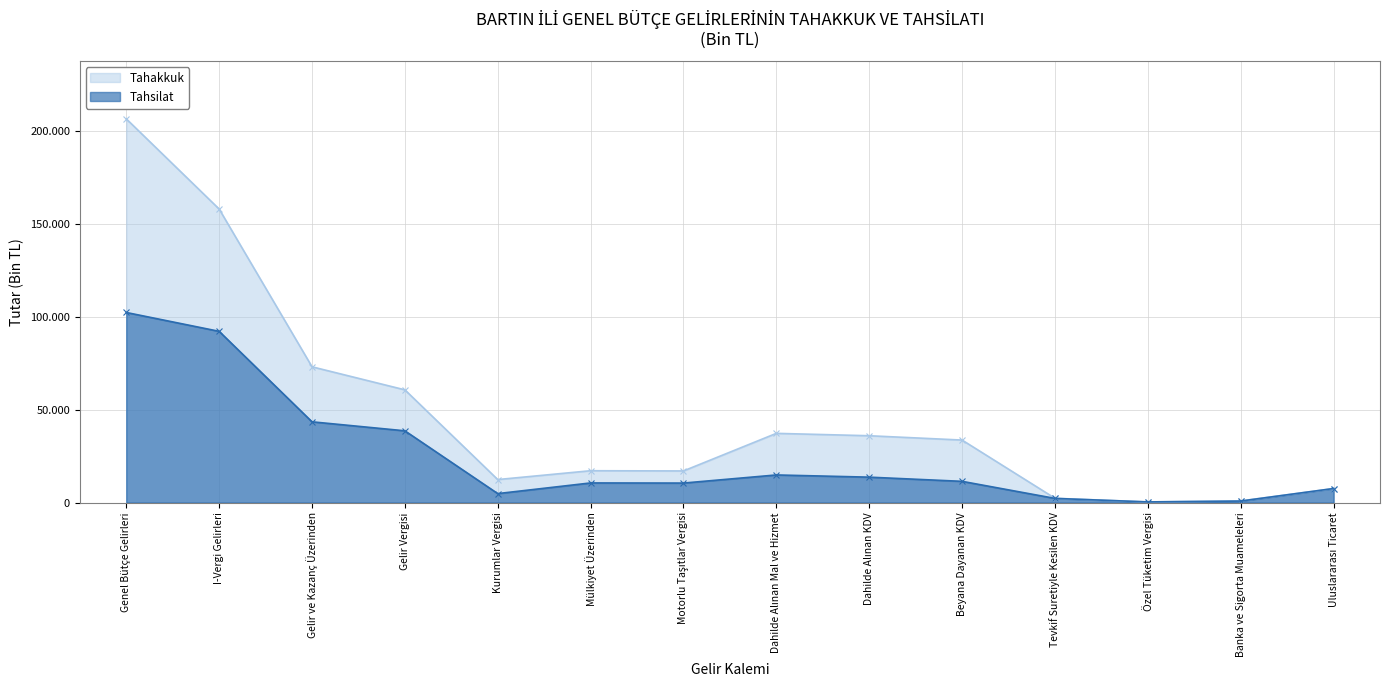

The Tahakkuk series shows 1503 at Banka ve Sigorta Muameleleri. True or false?

False